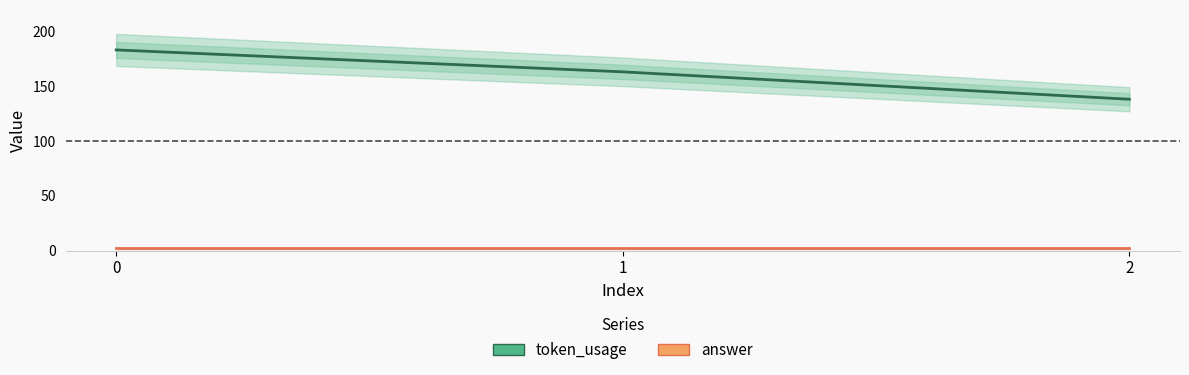

What is the total value across all series at 2?

140